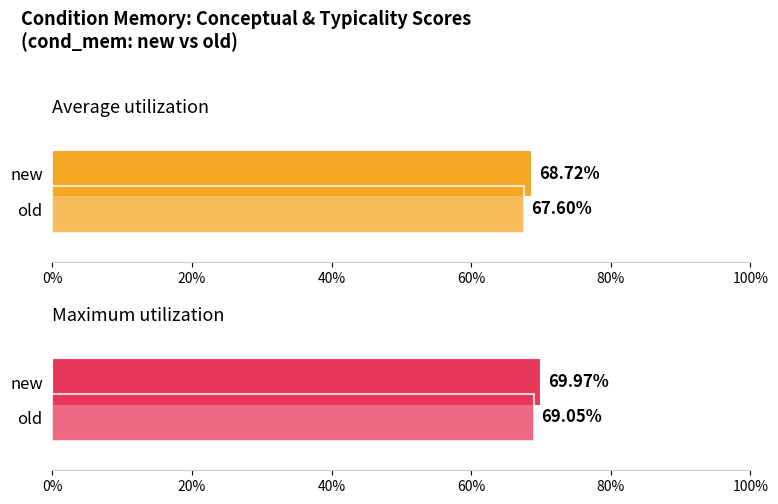

What is the label of the 1st bar from the right?

new